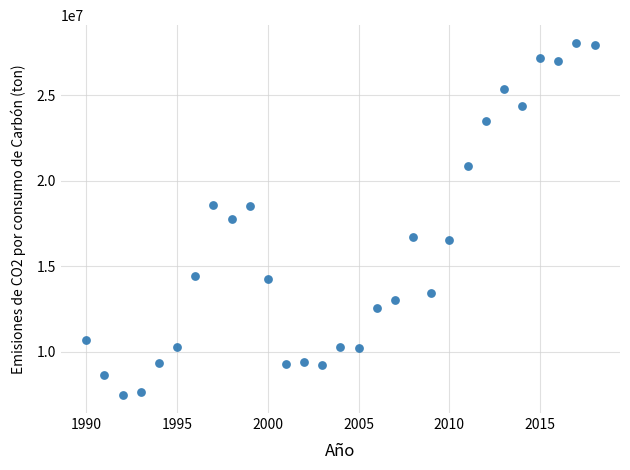

What is the range of X values (max minus min)?

28